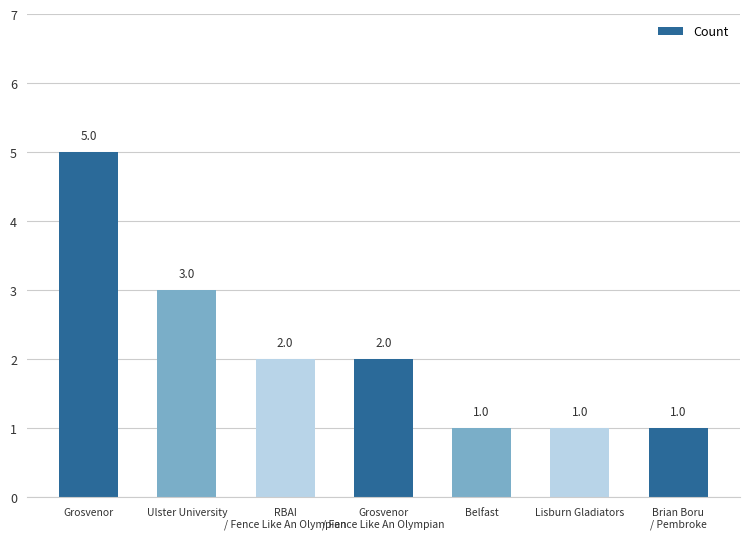

Is it true that the value at Grosvenor
/ Fence Like An Olympian is 2?

True